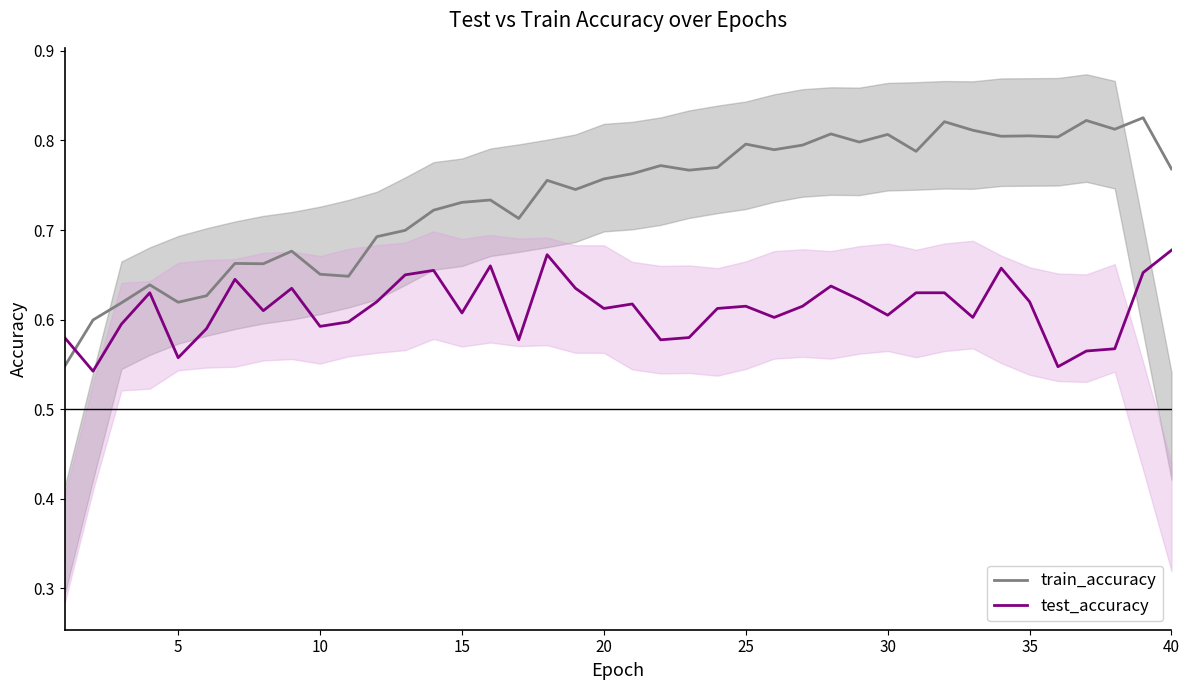

Which series ends up on top after the final intersection of test_accuracy and train_accuracy?

train_accuracy